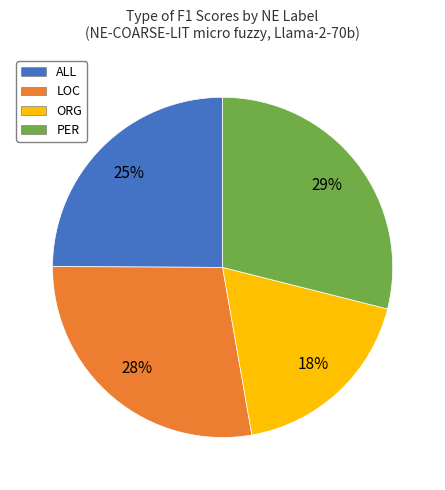

Rank the categories by value from lowest to highest.

ORG, ALL, LOC, PER